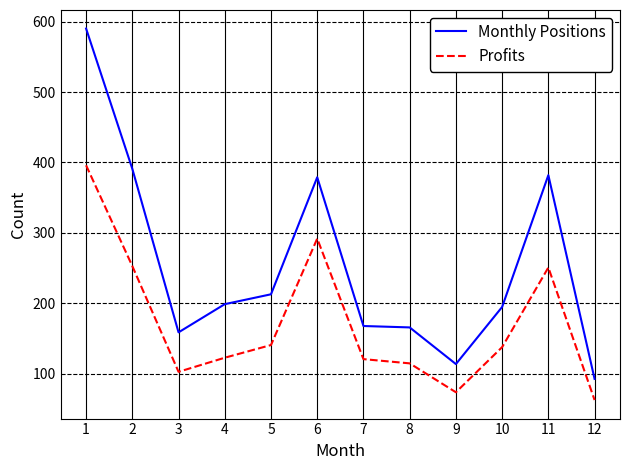

What is the greatest value displayed?

590